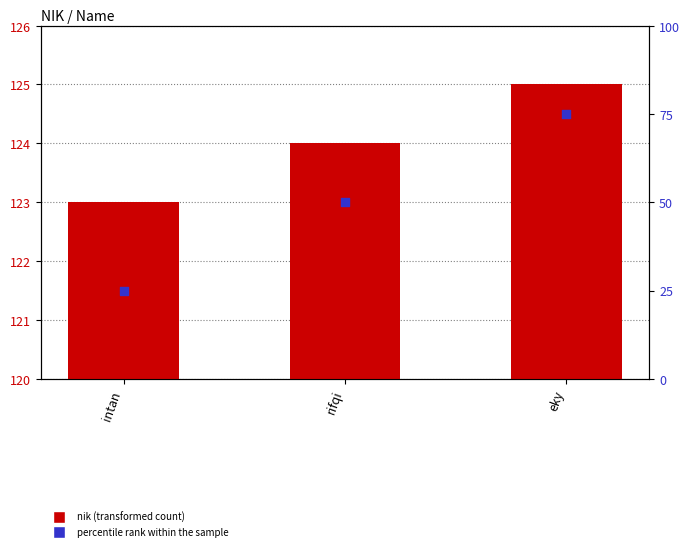

Is the value of nik at eky greater than the value of percentile rank within the sample at intan?

Yes